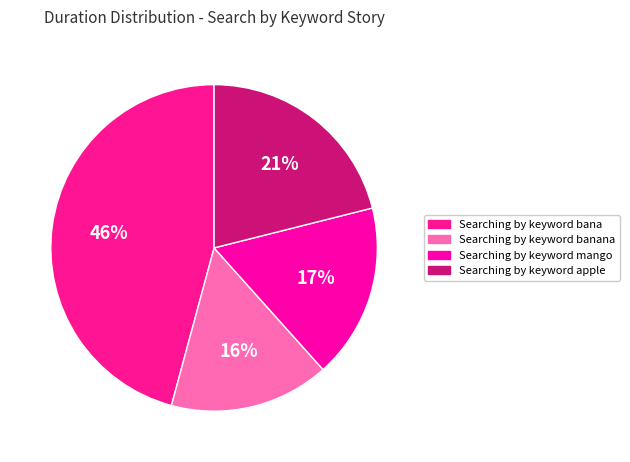

Rank the categories by value from highest to lowest.

Searching by keyword bana, Searching by keyword apple, Searching by keyword mango, Searching by keyword banana